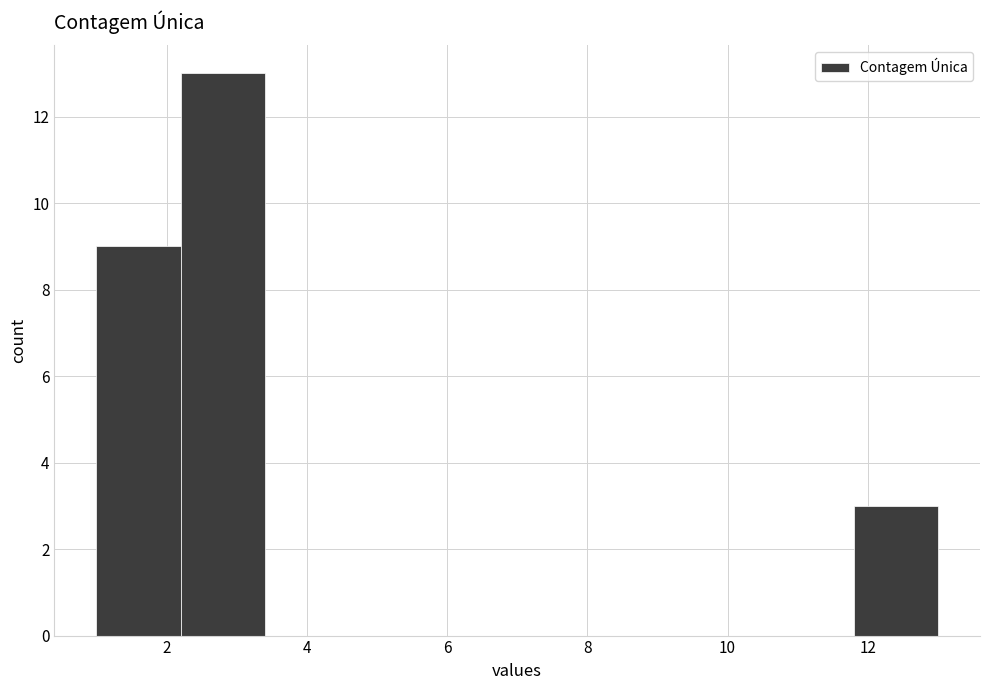

How tall is the bar that spans 11.8 to 13.0 on the x-axis? The values are not printed on the chart, so give them approximately, as read against the axis.

3